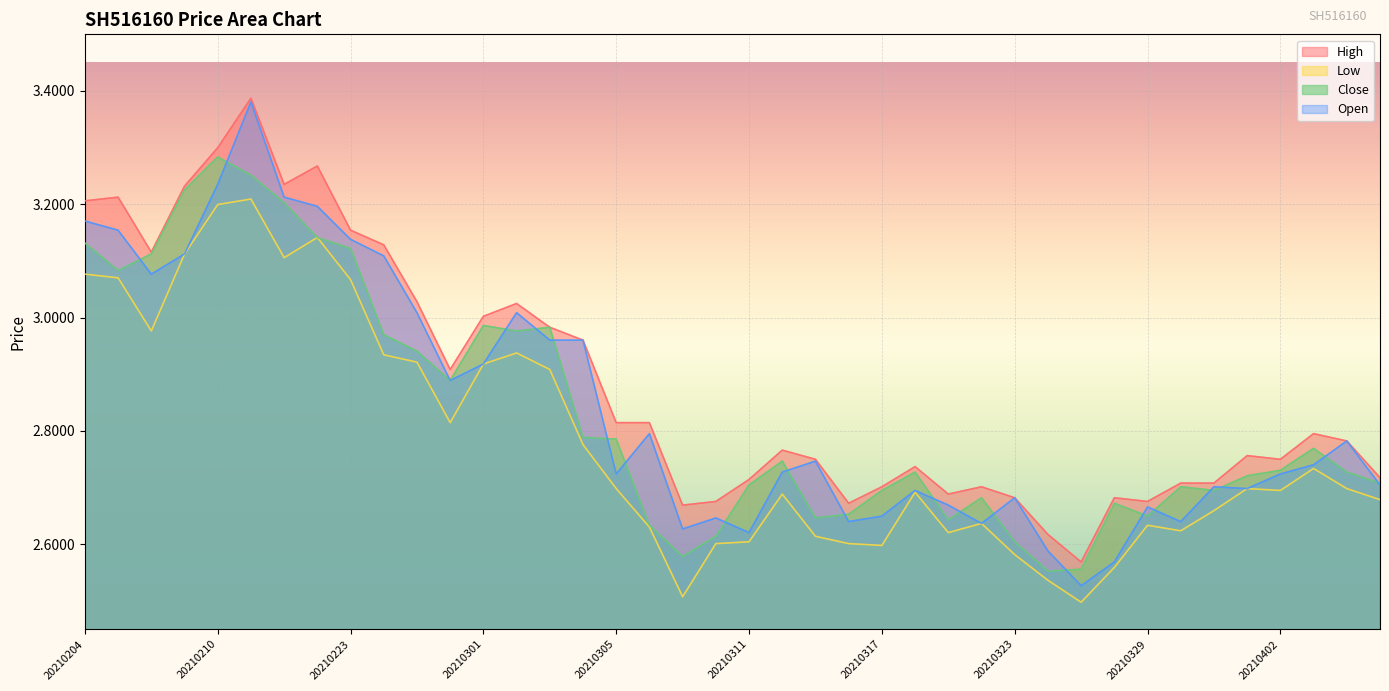

At which label does Open reach its peak?

20210218